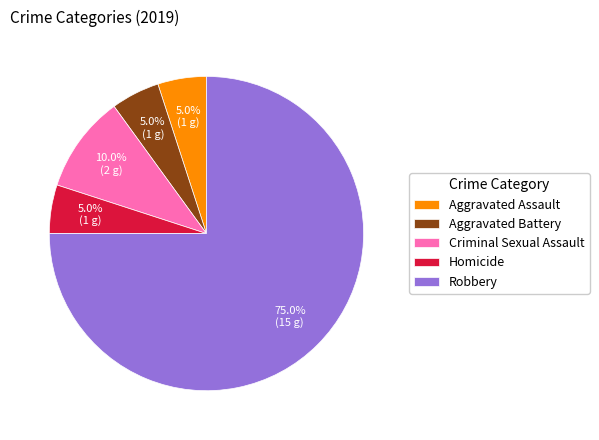

What is the largest slice in the pie chart?

Robbery